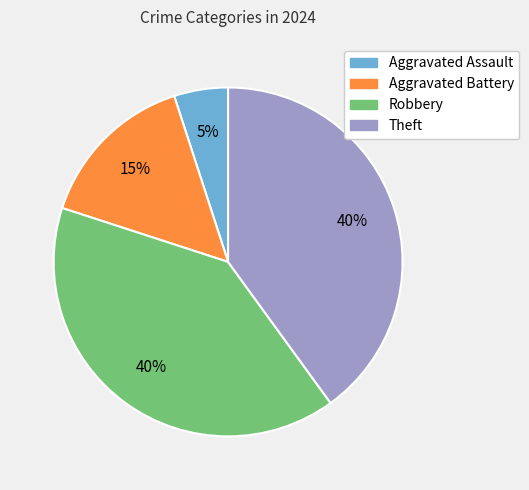

Which has a higher value, Aggravated Battery or Aggravated Assault?

Aggravated Battery